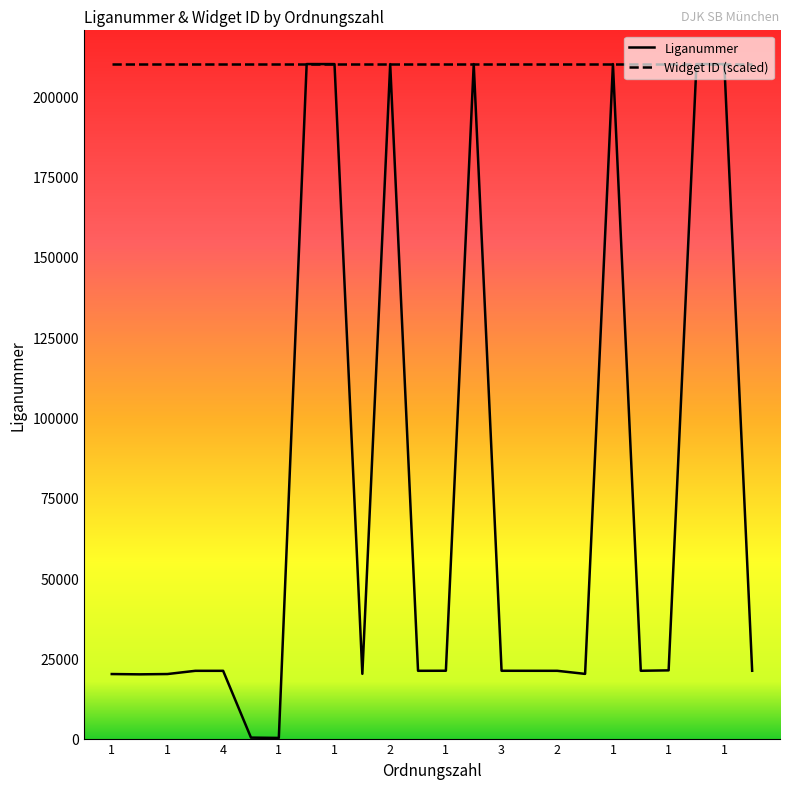

What is the greatest value displayed?

210060.0